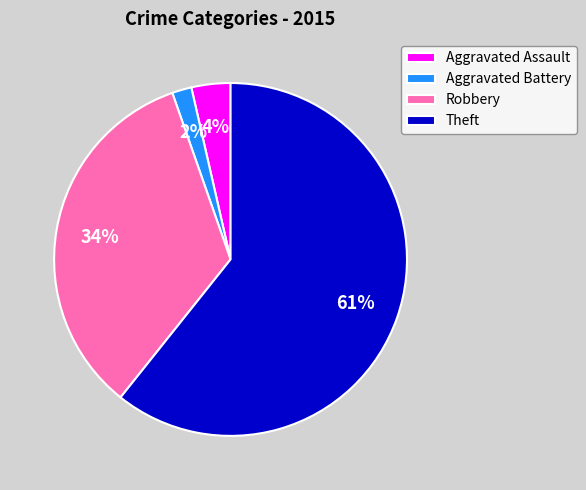

To the nearest percent, what is the combined percentage of Aggravated Assault and Theft?

64%